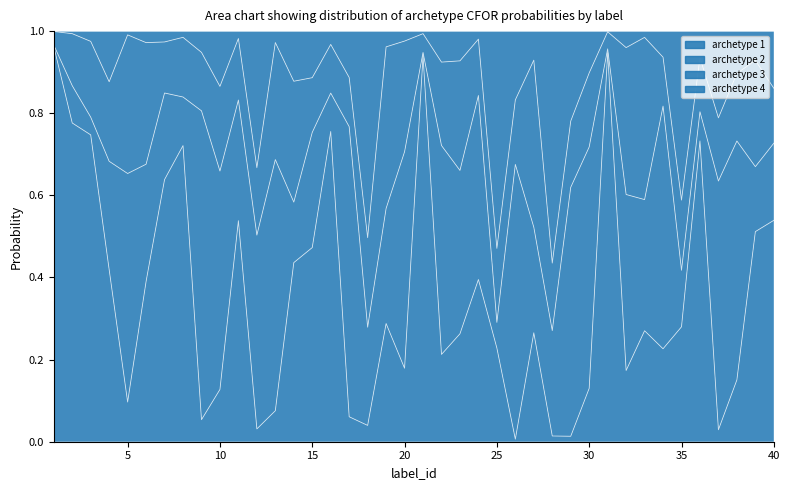

The value of archetype 1 at 2 is 0.8. True or false?

True